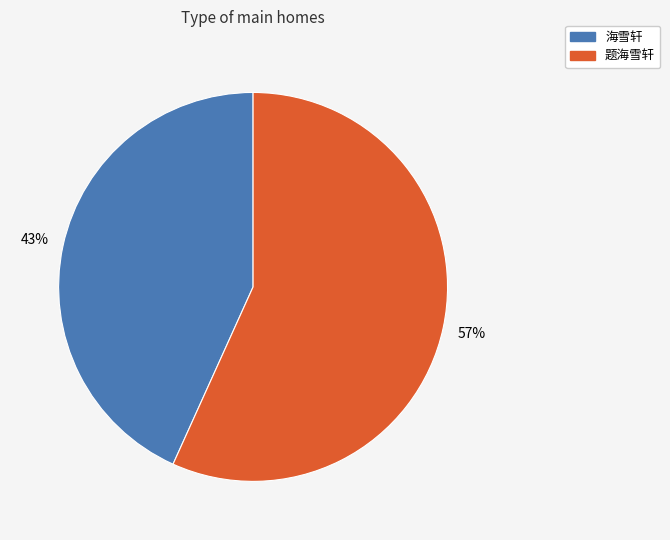

To the nearest percent, what portion does 题海雪轩 represent?

57%